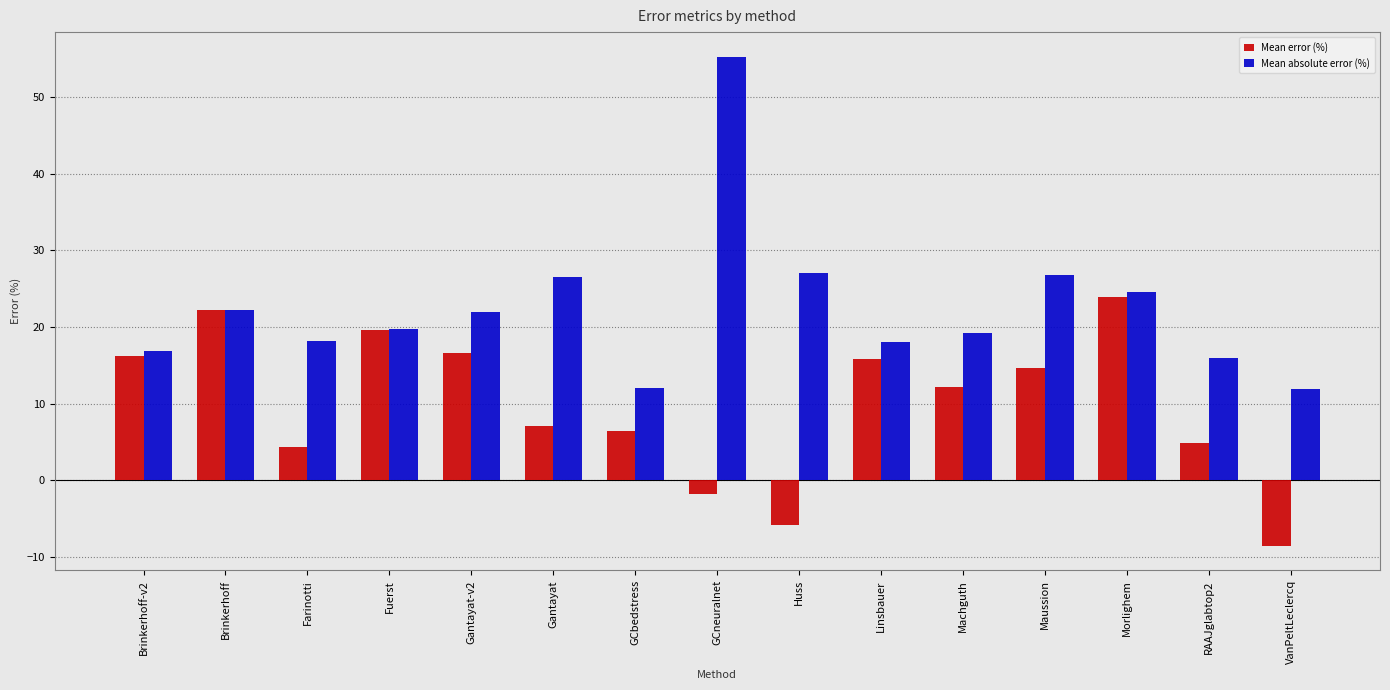

At Farinotti, list the series in order from smallest to largest.

Mean error (%), Mean absolute error (%)